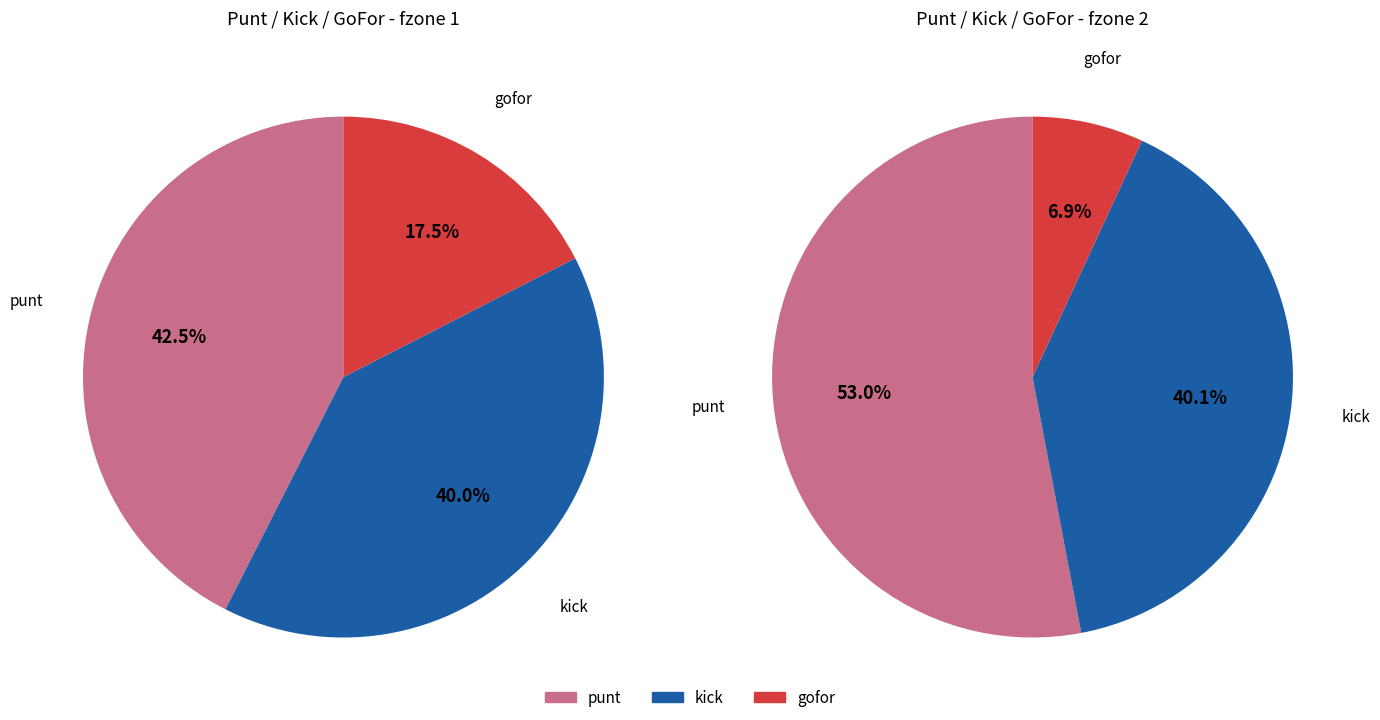

True or false: gofor_values accounts for 1% of the total.

False